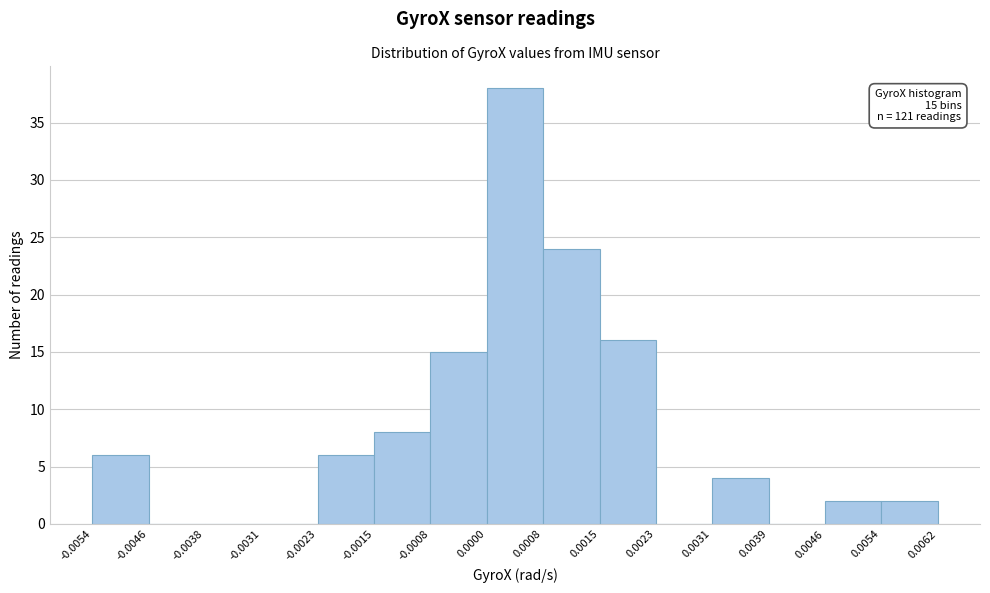

Which range on the x-axis has the tallest bar?

0.0000 to 0.0008